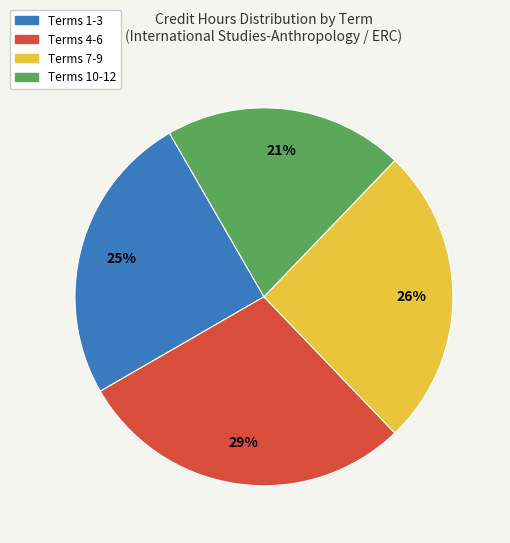

What is the ratio of the value at Terms 10-12 to the value at Terms 4-6?

0.7